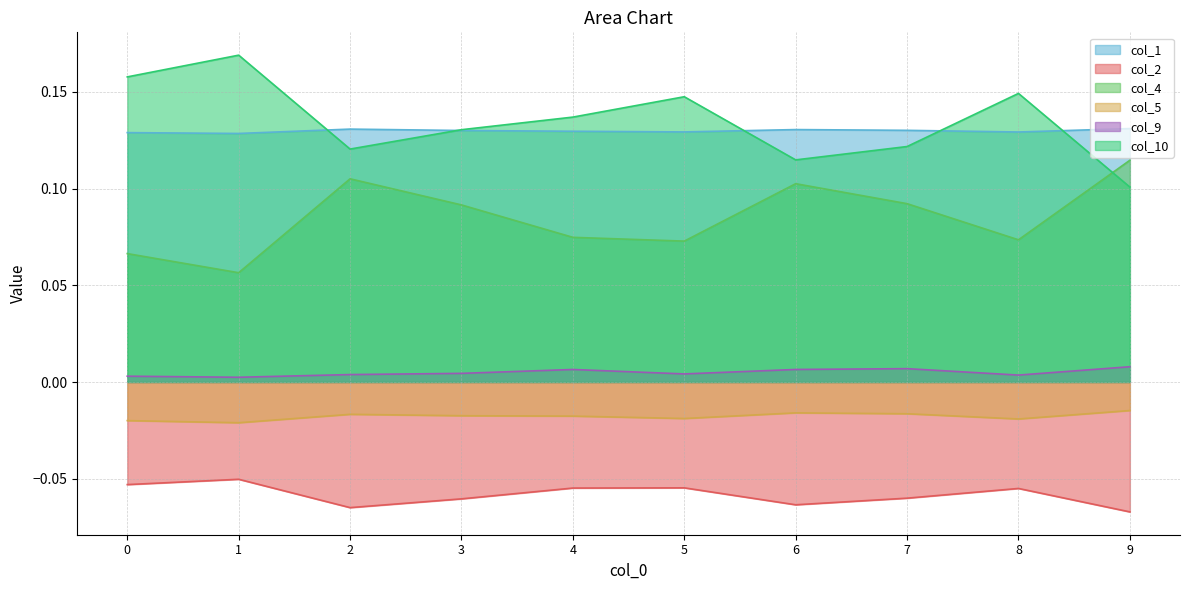

At which category does col_1 reach its first local valley?

1